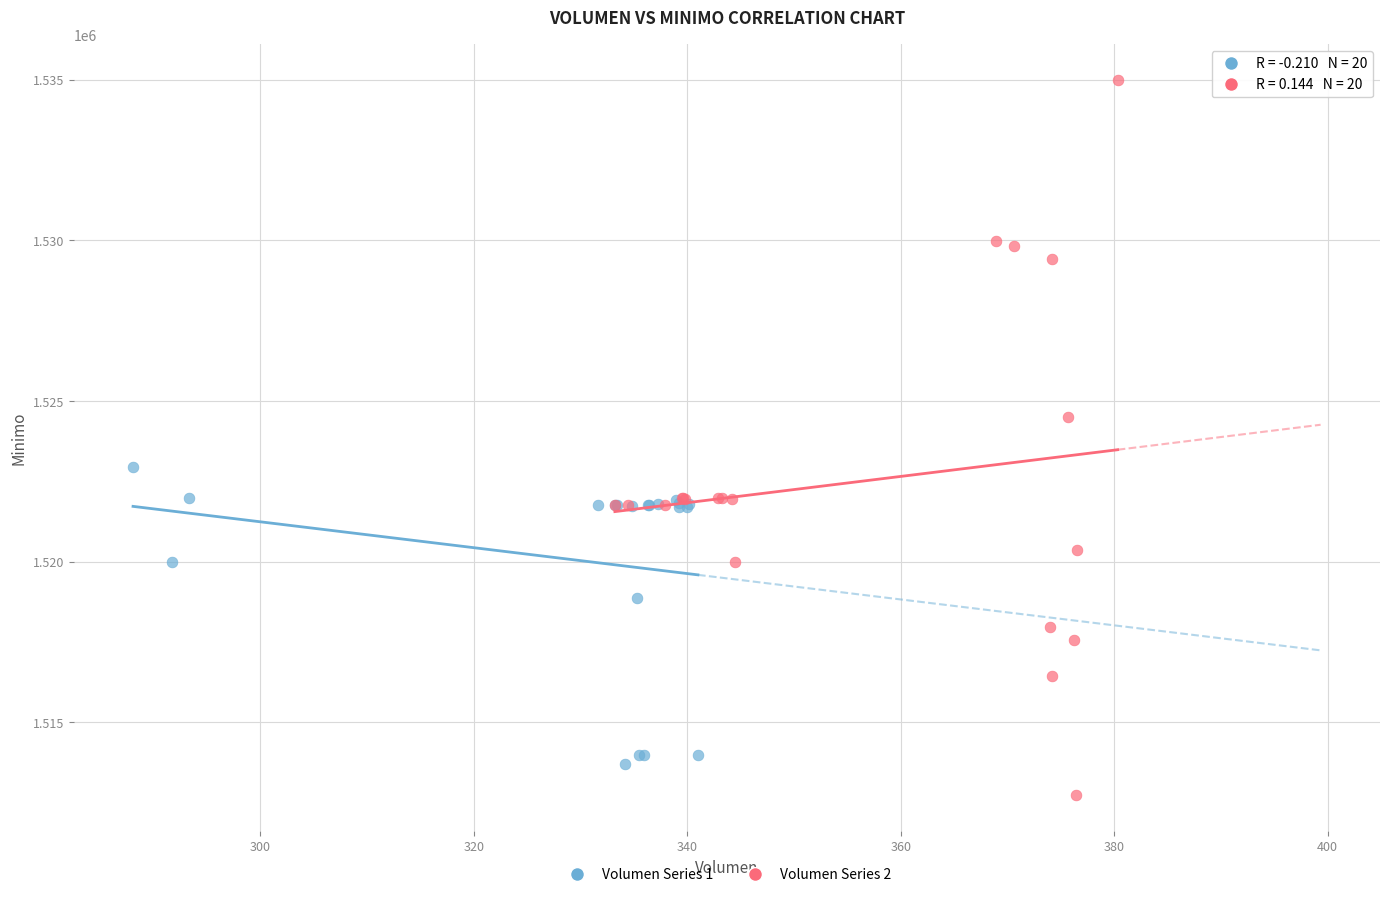

Which series has the largest Y range (max minus min)?

Volumen Series 2